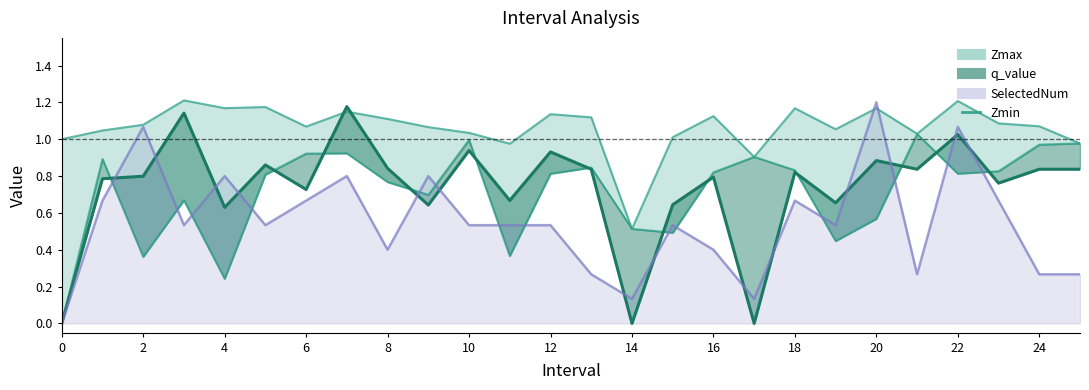

Which has a higher value, 15 or 18?

18